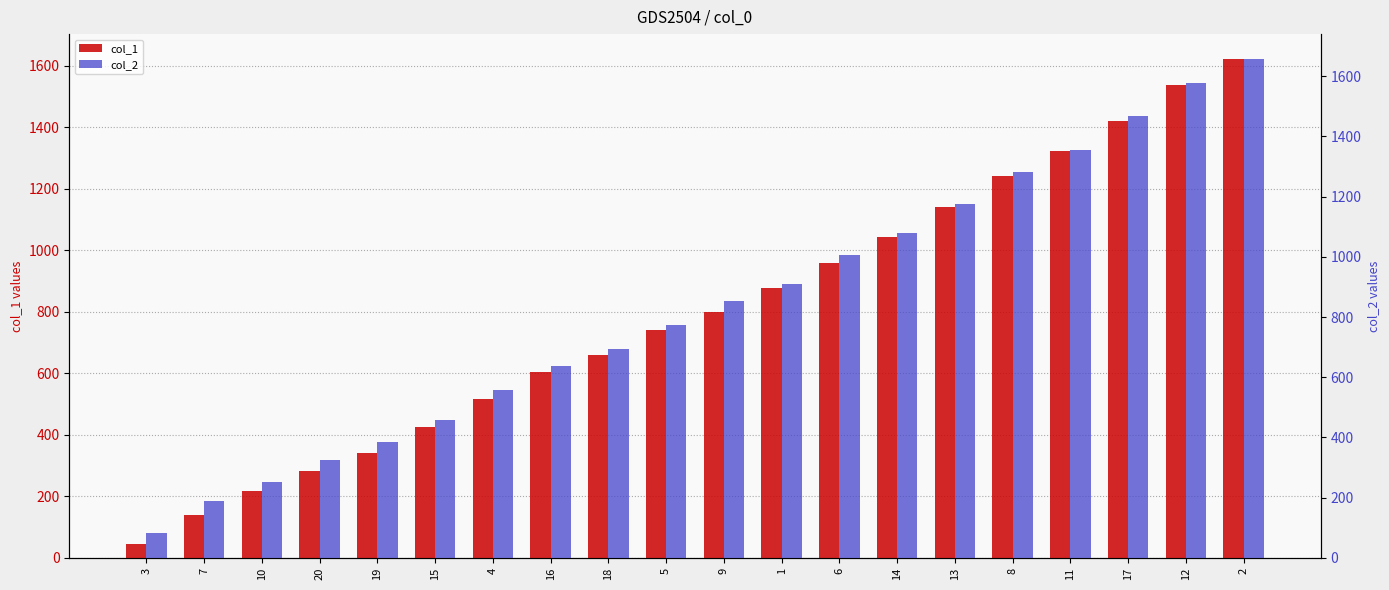

Reading left to right, transcribe all the data shown in this chart.

col_1: 45	141	218	284	342	427	518	605	660	741	801	879	958	1045	1140	1242	1324	1421	1537	1622
col_2: 83	188	252	326	386	459	557	639	695	772	852	909	1007	1080	1175	1283	1356	1468	1578	1657